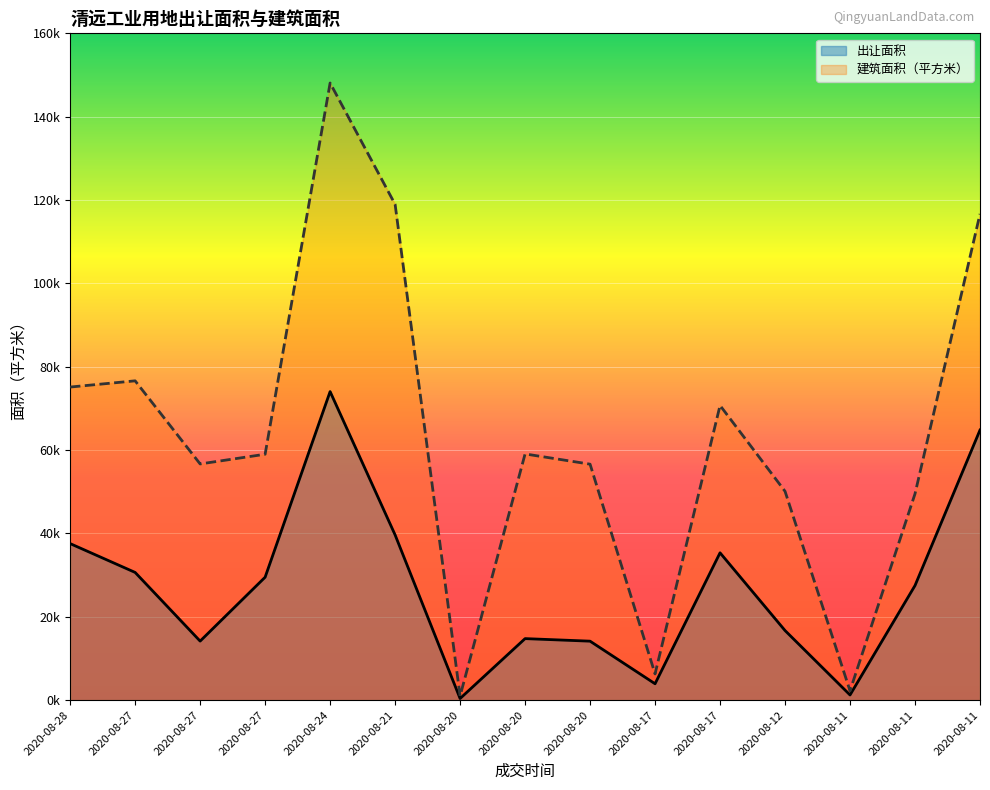

What is the lowest value of the 建筑面积（平方米） series?

989.5